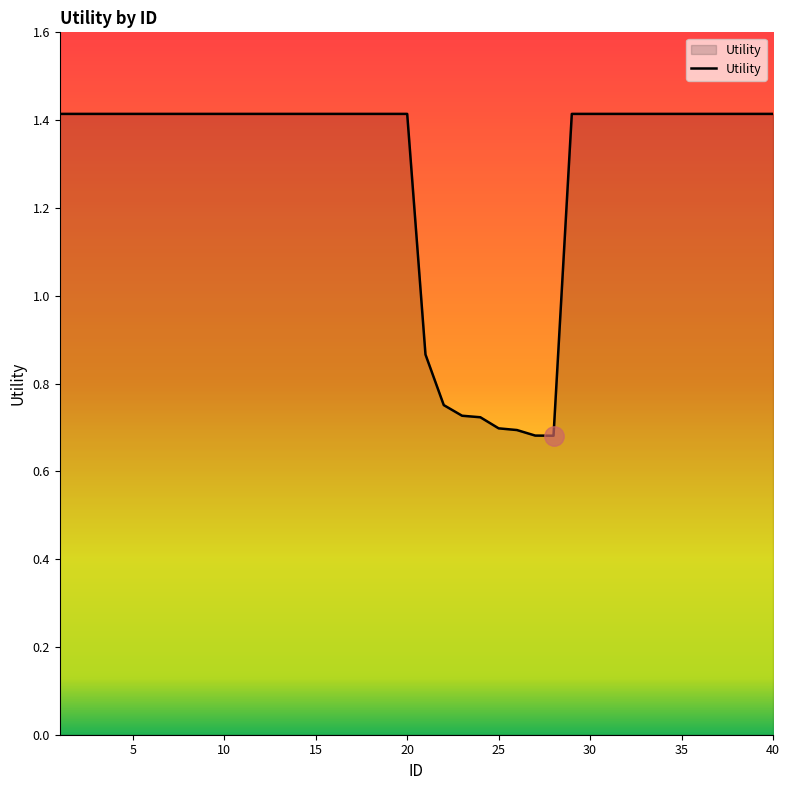

What is the maximum value shown in the chart?

1.4